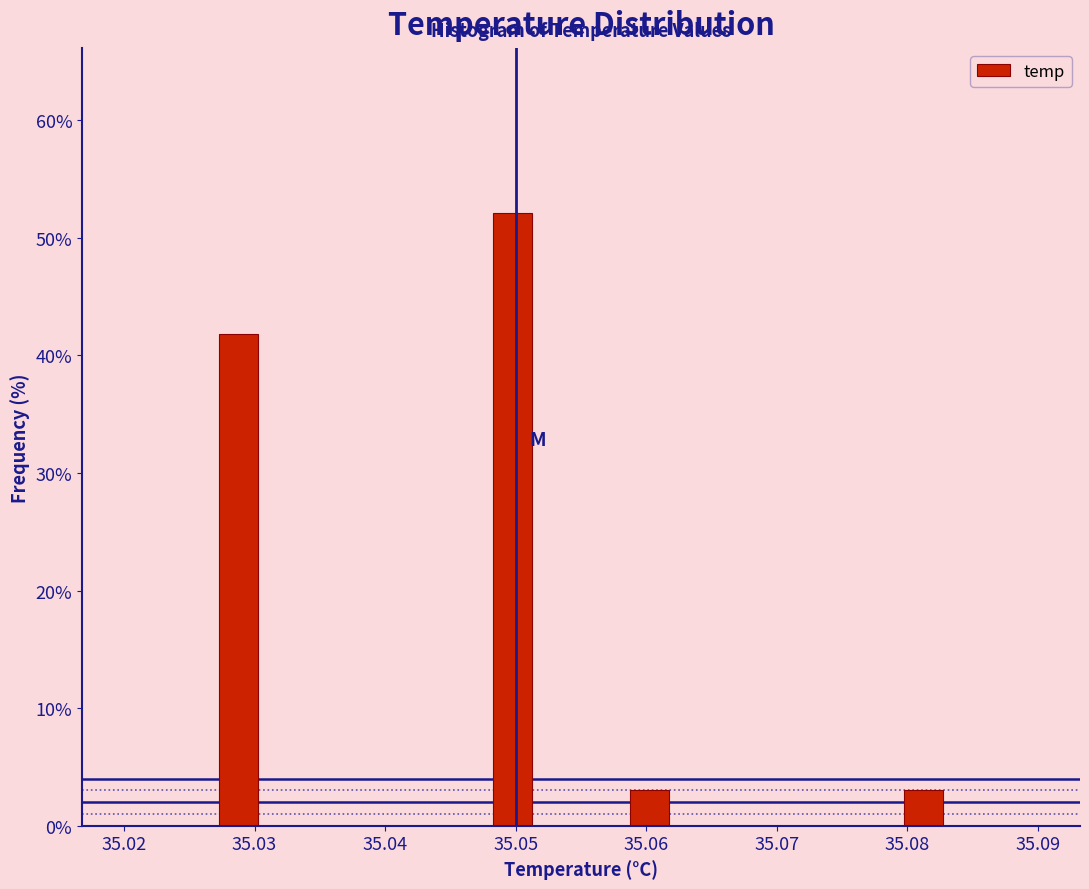

Around what value on the x-axis is the tallest bar? Give the approximate position of its centre, as read against the axis.

35.050